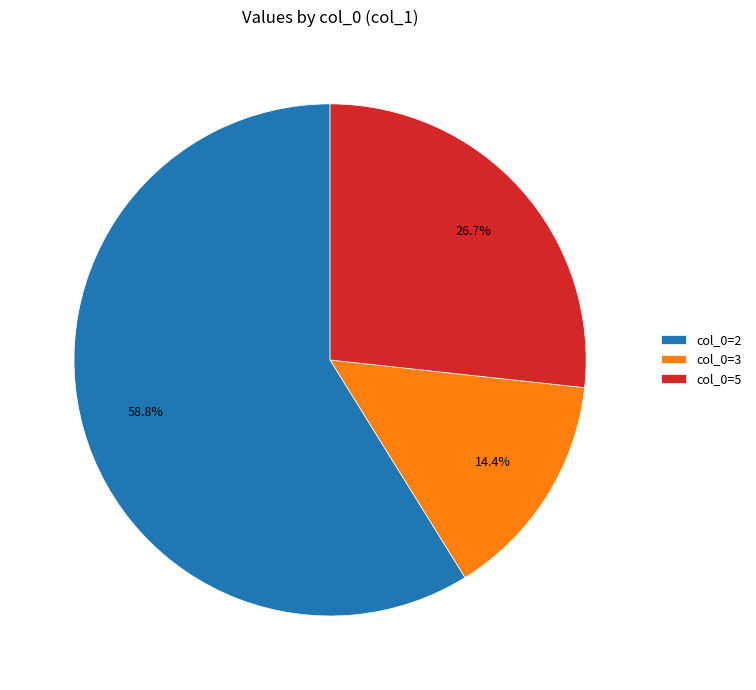

To the nearest percent, what is the difference between the largest and smallest slice percentages?

44%